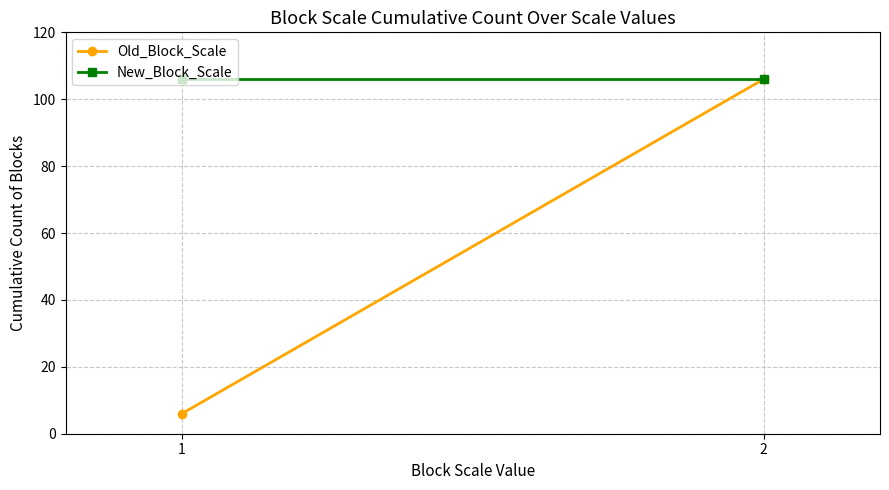

At how many categories does at least one series exceed 44?

2